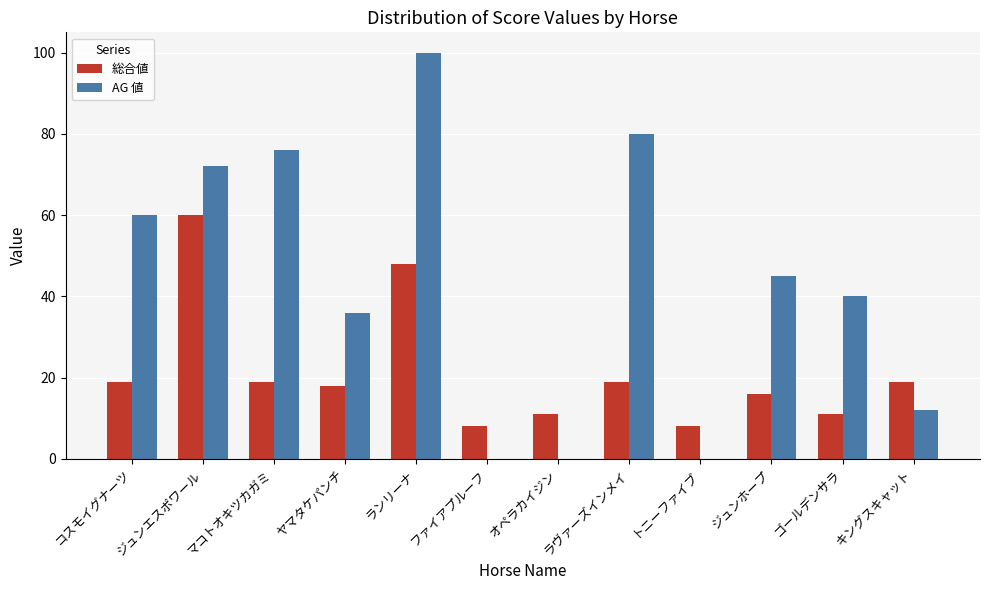

What is the sum of all 総合値 values?

256